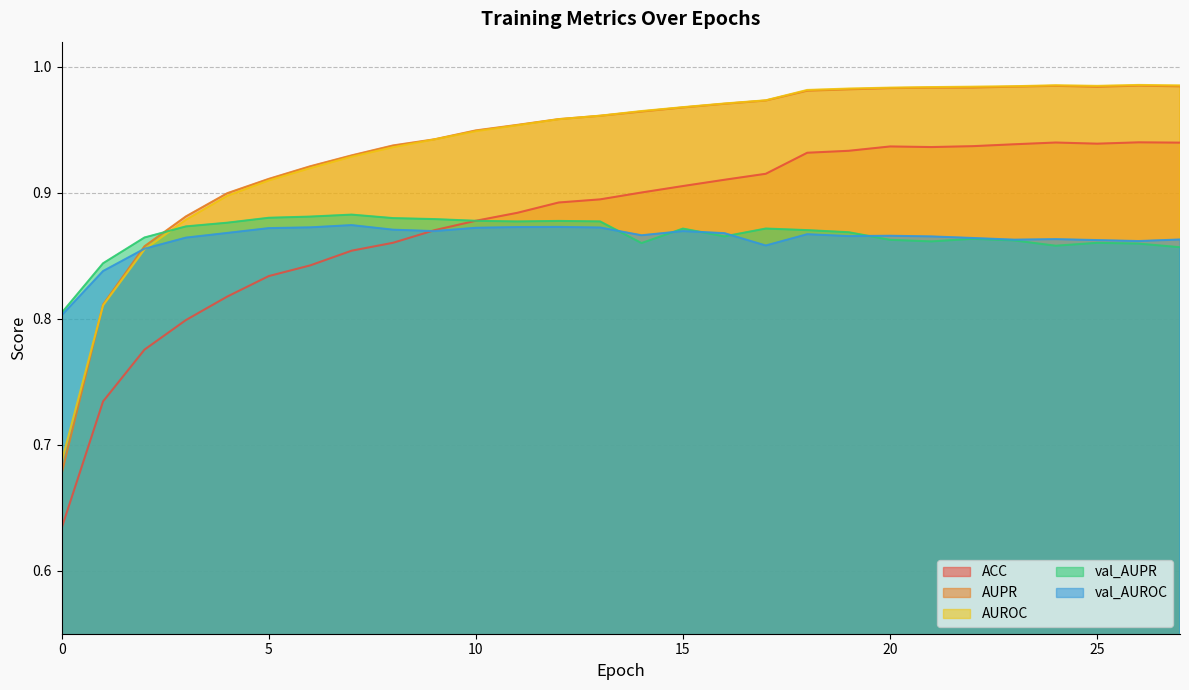

What is the spread (max minus min) of values at 12?

0.1